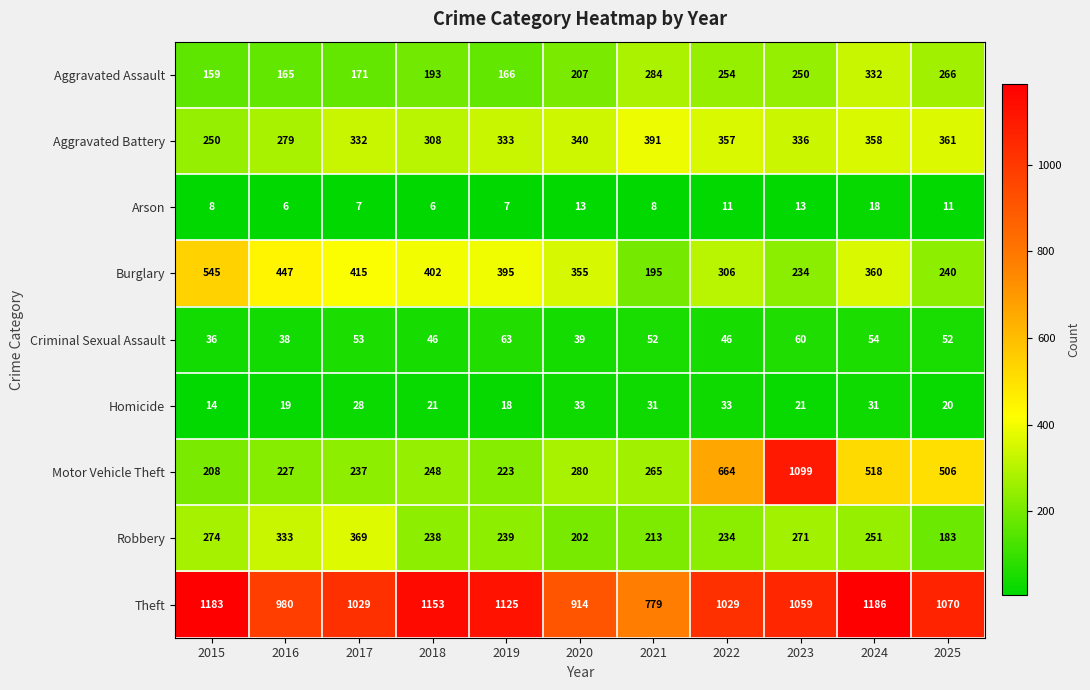

Rank the series at 2020 from lowest to highest value.

Arson, Homicide, Criminal Sexual Assault, Robbery, Aggravated Assault, Motor Vehicle Theft, Aggravated Battery, Burglary, Theft